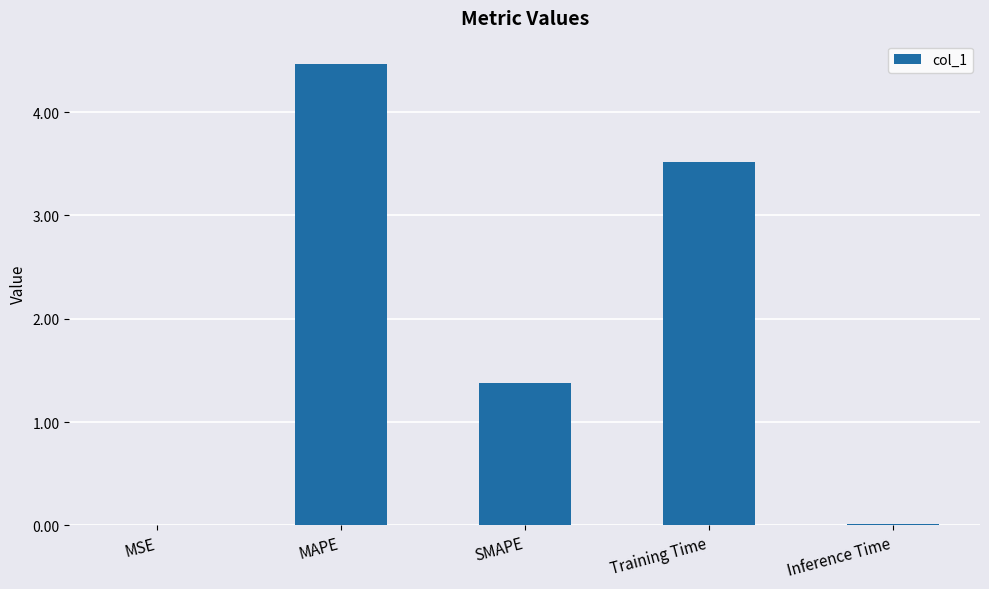

At which label is the value closest to 2?

SMAPE